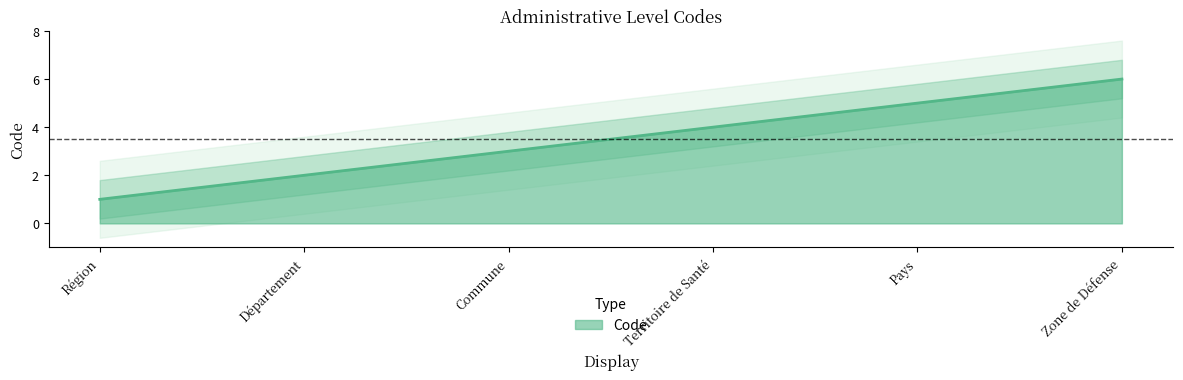

At which label is the value closest to 3?

Commune